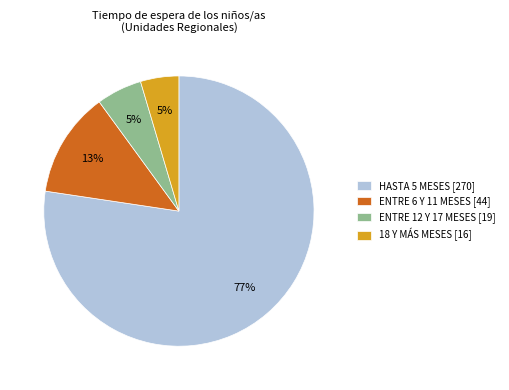

To the nearest percent, what is the average slice percentage?

25%